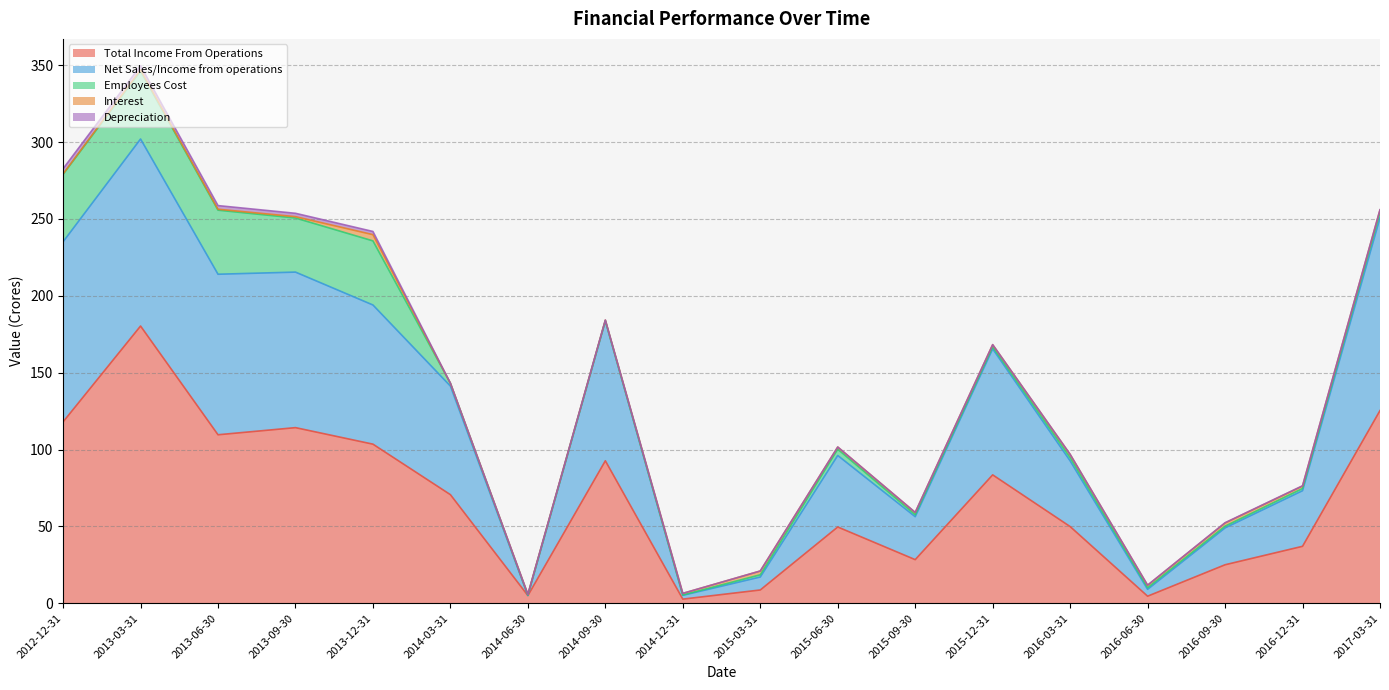

Where is the first local maximum for Total Income From Operations?

2013-03-31